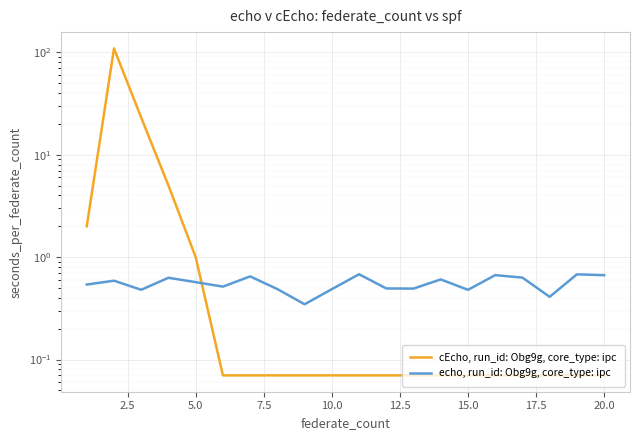

The cEcho, run_id: Obg9g, core_type: ipc series shows 0.1 at 11. True or false?

False